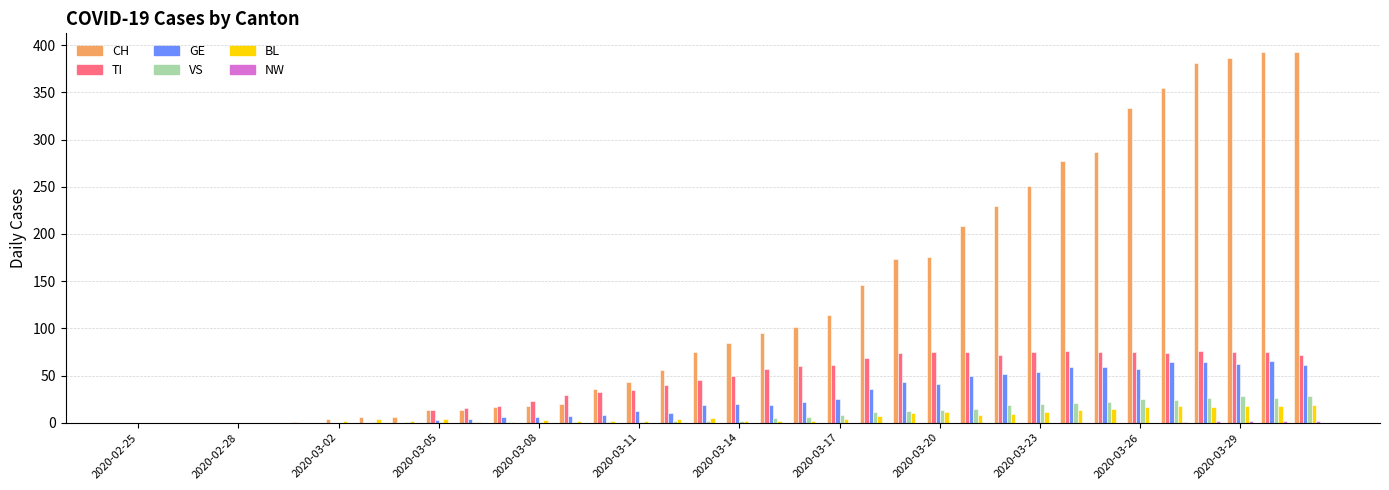

What is the greatest value displayed?

393